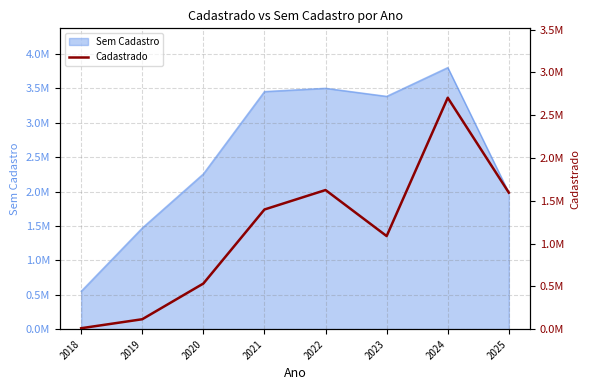

Rank the categories by value from lowest to highest.

2018, 2019, 2020, 2023, 2021, 2025, 2022, 2024